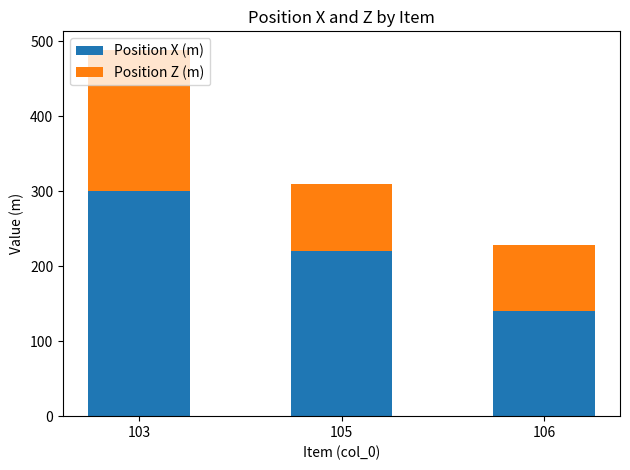

Are the bars horizontal?

No